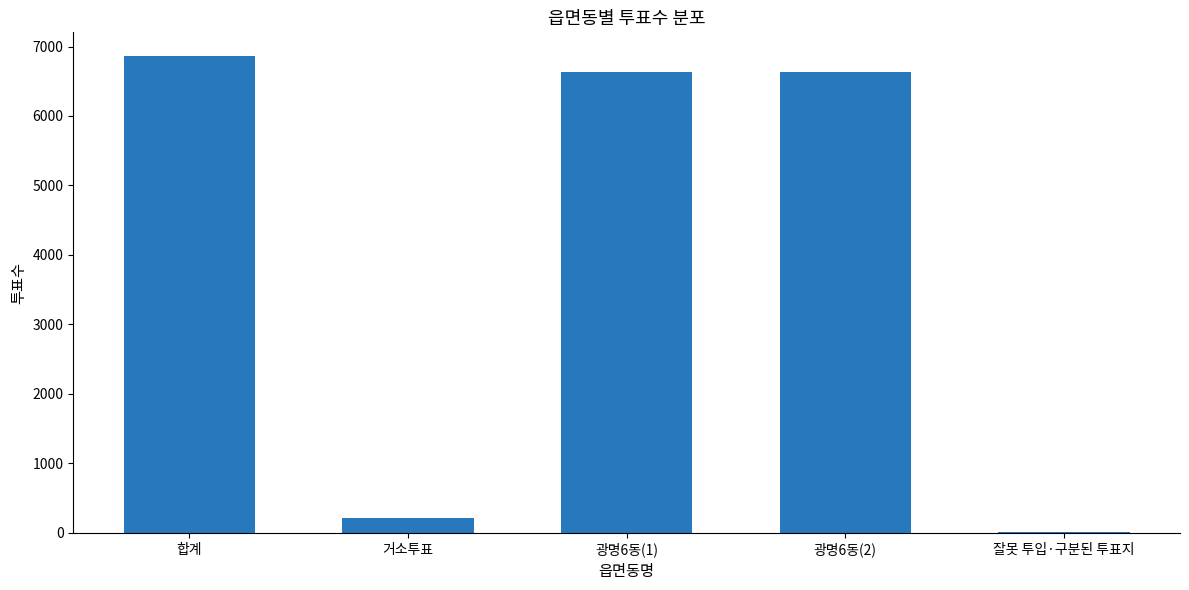

What is the change in value from 합계 to 거소투표?

-6647